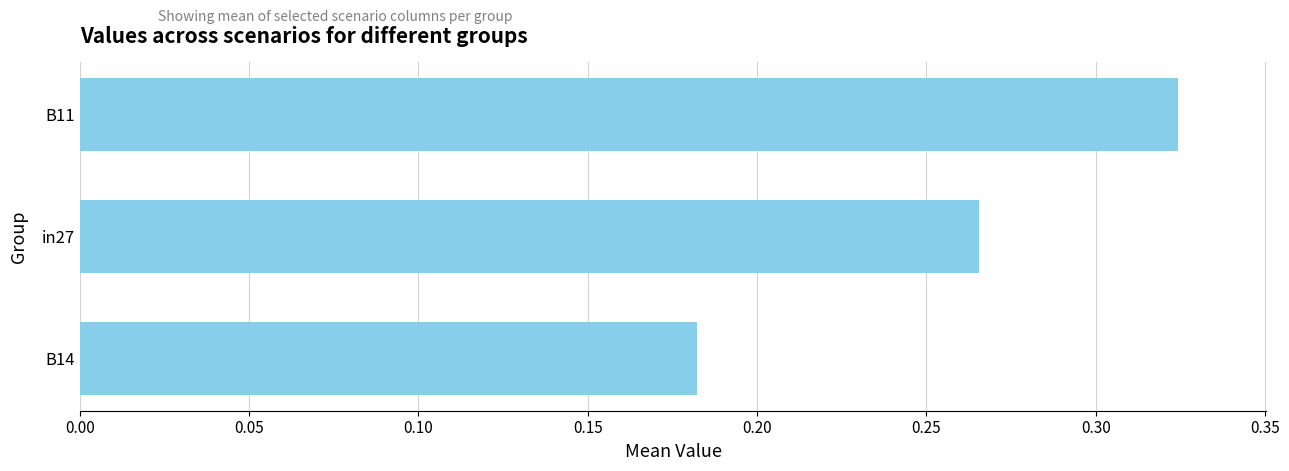

Which label corresponds to the largest value in the chart?

B11